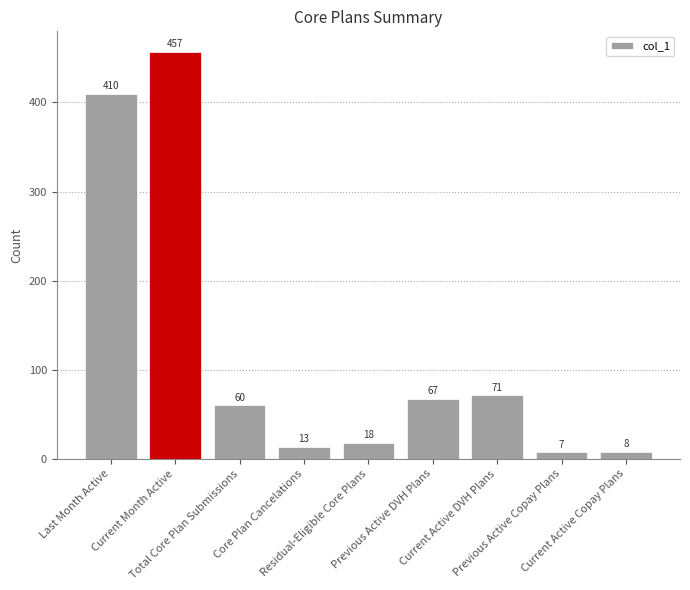

Rank the categories by value from highest to lowest.

Current Month Active, Last Month Active, Current Active DVH Plans, Previous Active DVH Plans, Total Core Plan Submissions, Residual-Eligible Core Plans, Core Plan Cancelations, Current Active Copay Plans, Previous Active Copay Plans